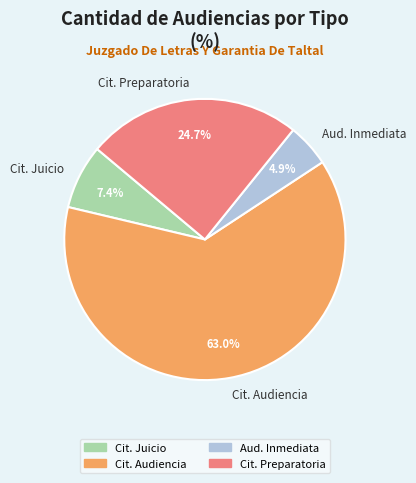

Is the sum of Cit. Preparatoria and Aud. Inmediata greater than half?

No